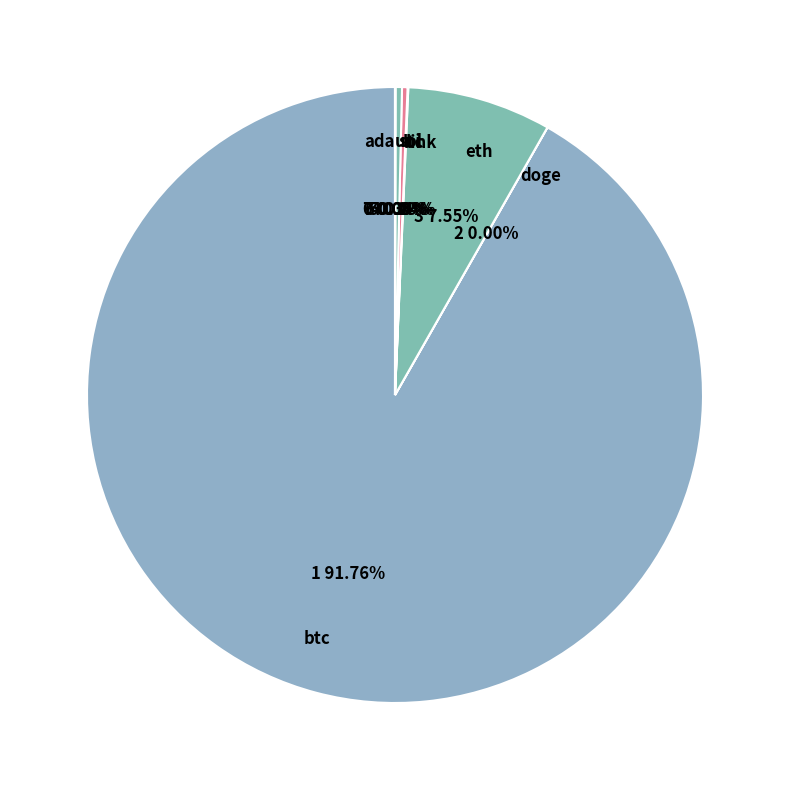

To the nearest percent, what is the difference between the largest and smallest slice percentages?

92%